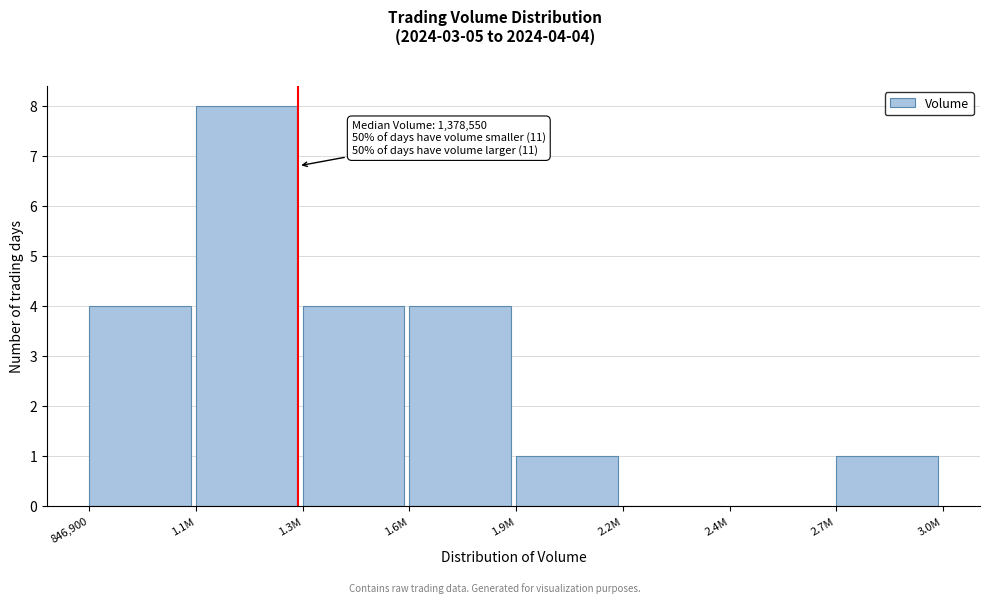

Reading left to right, list all the values displayed in this chart.

846,900=4	1.1M=8	1.3M=4	1.6M=4	1.9M=1	2.2M=0	2.4M=0	2.7M=1